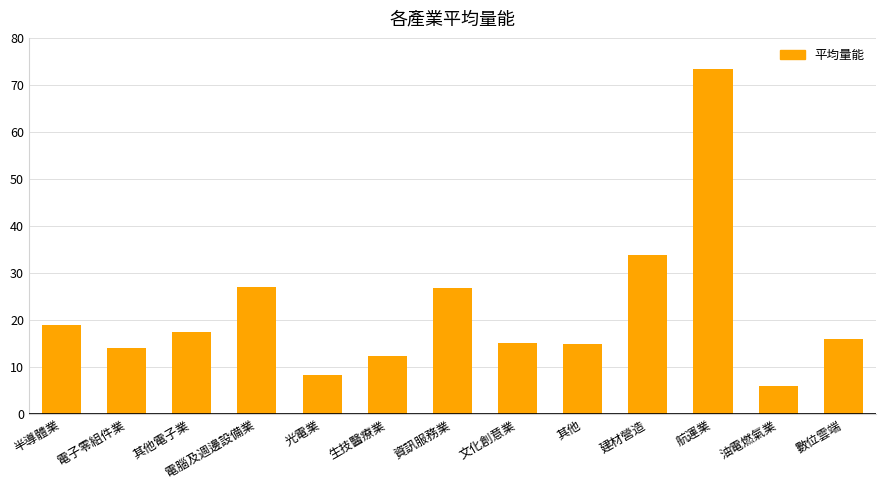

Is it true that the value at 文化創意業 is 3.3?

False